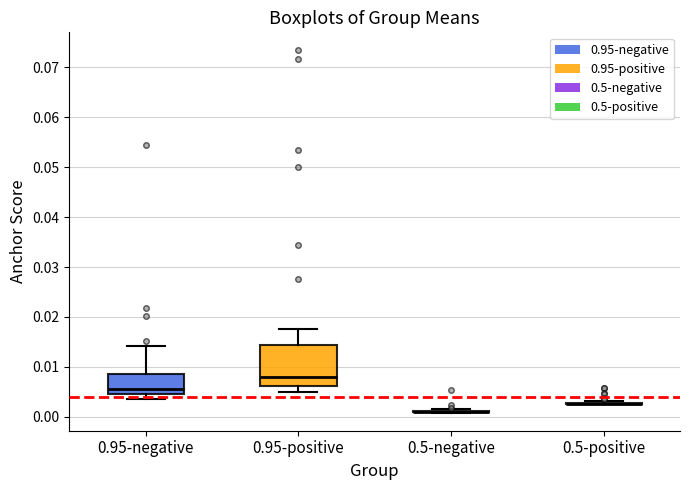

Comparing the boxes themselves (not the whiskers), which one is the tallest?

0.95-positive